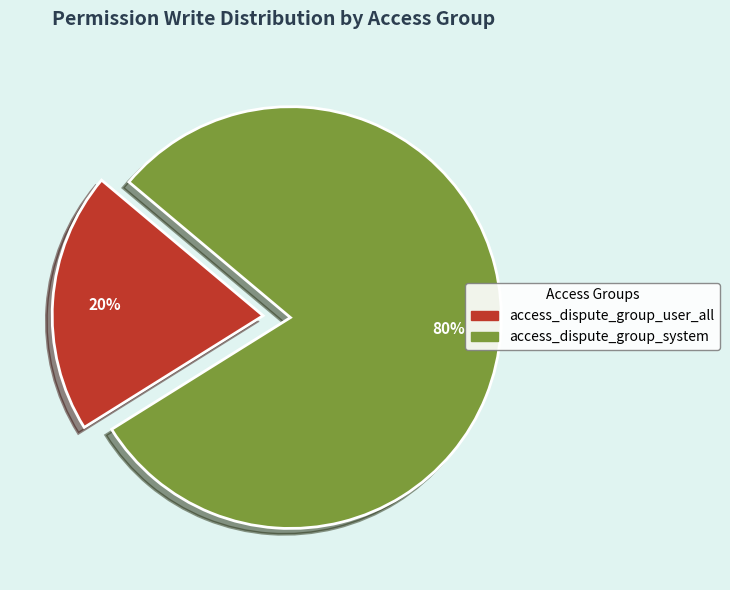

How many slices are in this pie chart?

2